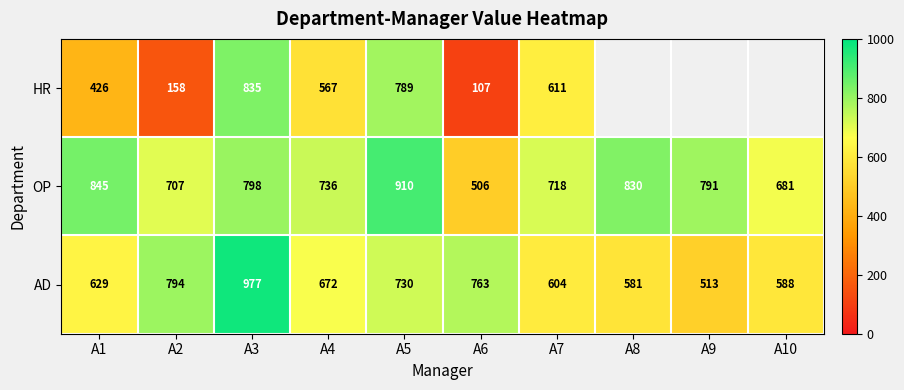

List the labels in order of AD value, largest first.

A3, A2, A6, A5, A4, A1, A7, A10, A8, A9